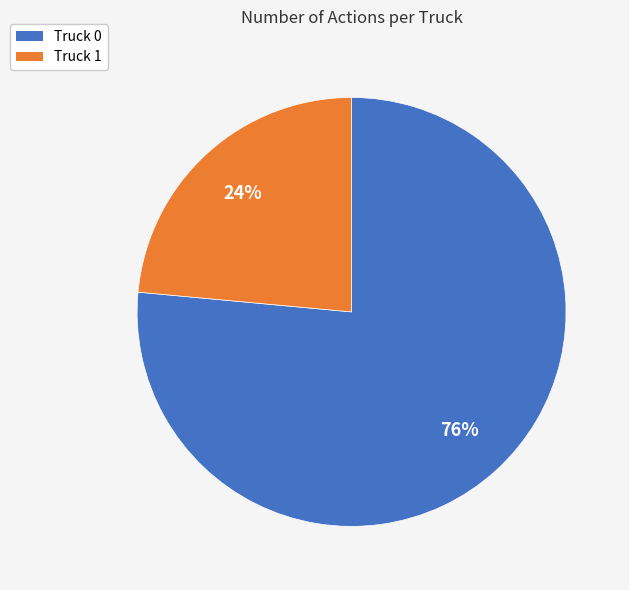

Count the number of slices in the pie.

2